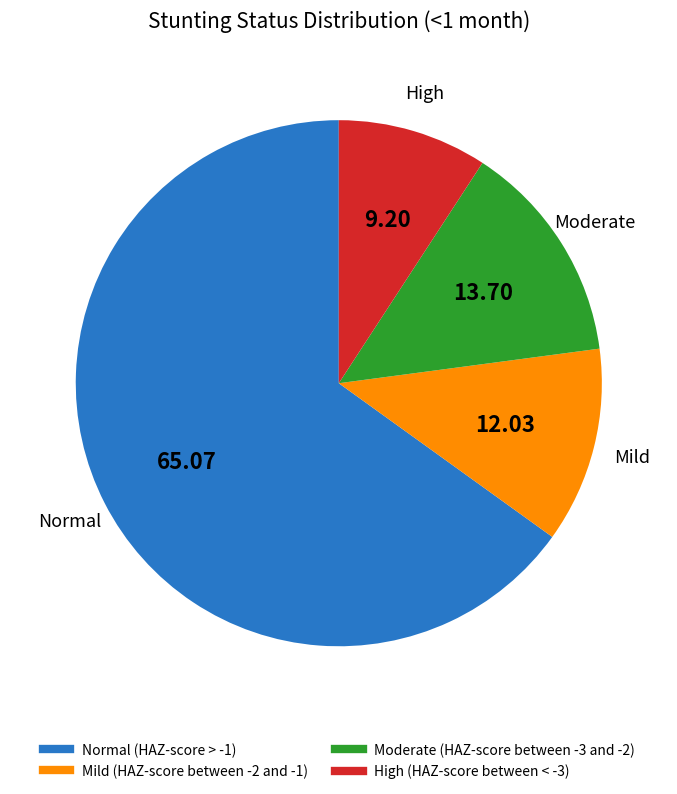

What is the smallest slice in the pie chart?

High (HAZ-score between < -3)